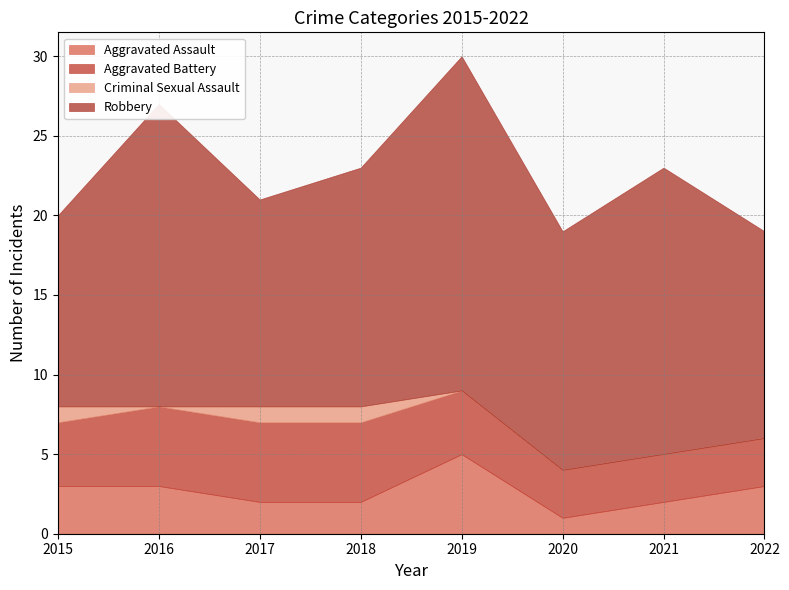

Which series has the widest spread of values?

Robbery